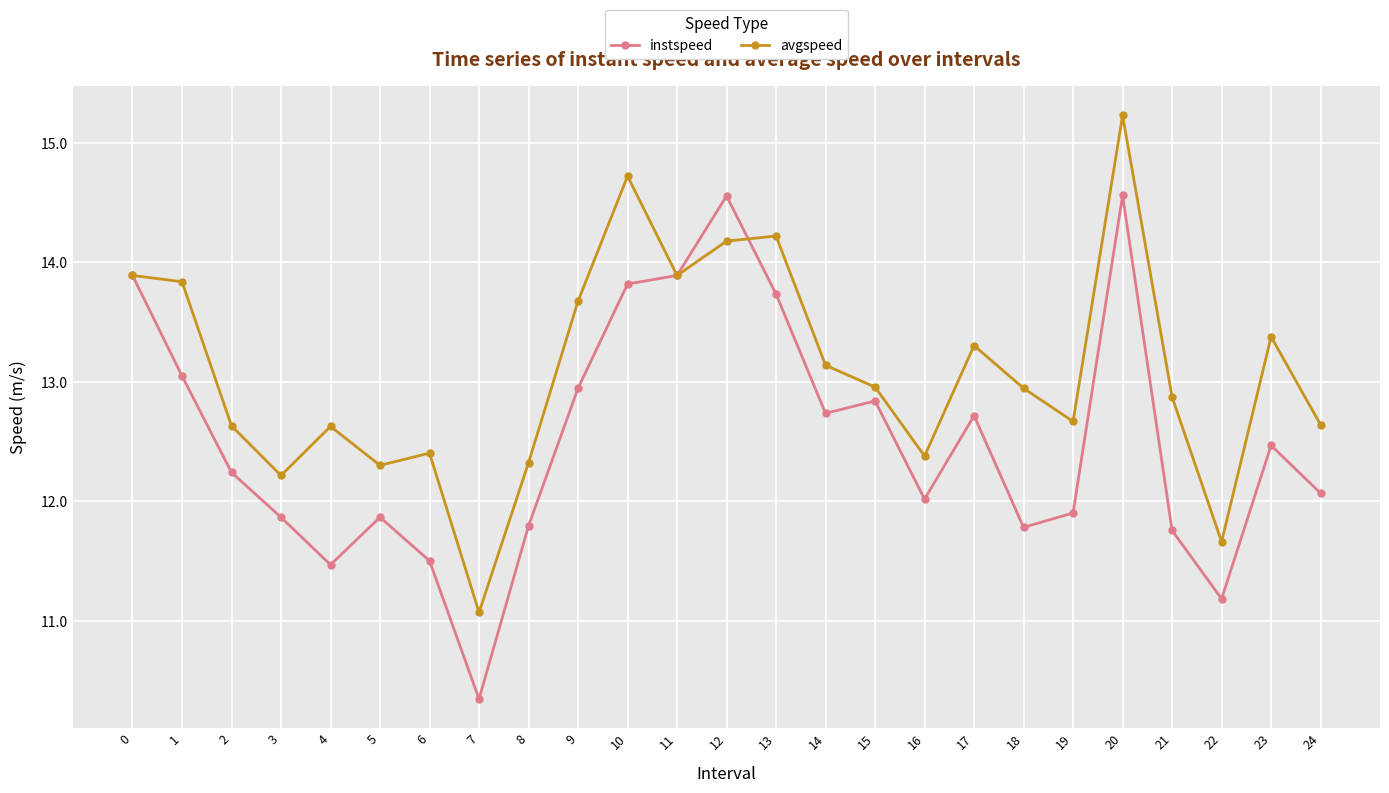

How many values in the avgspeed series exceed 12?

23